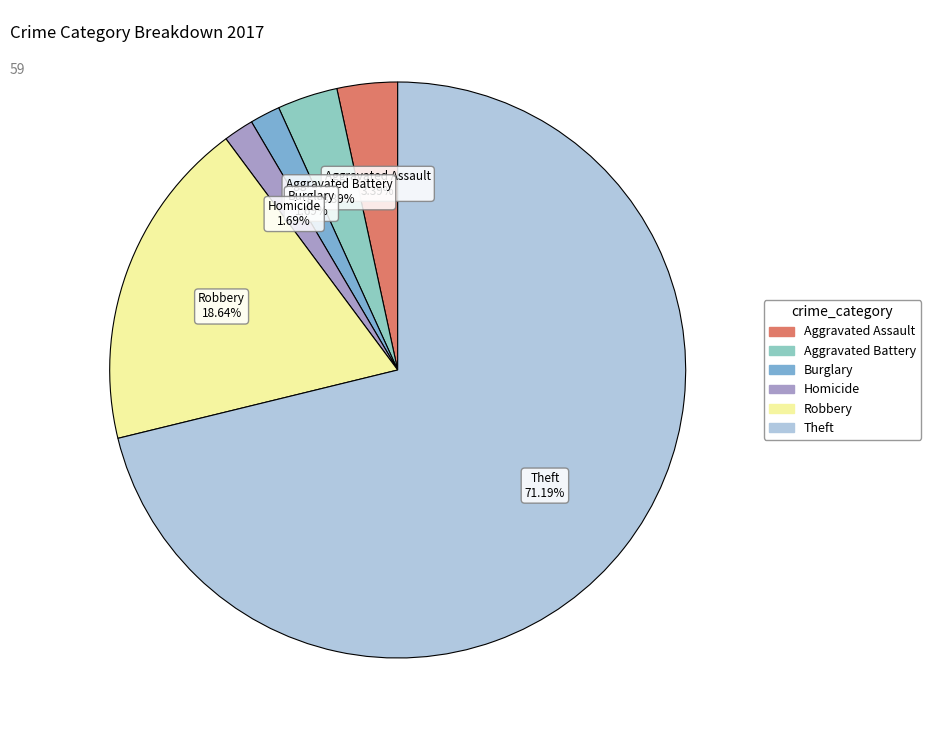

How many segments does this pie chart have?

6